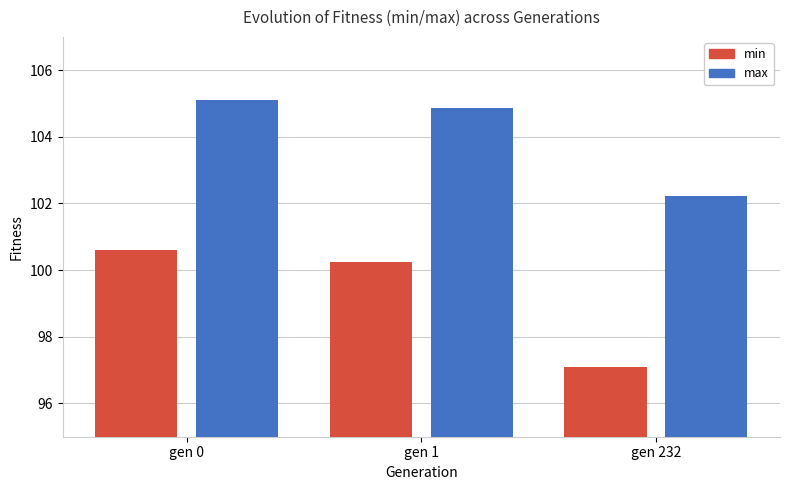

What is the maximum value for max?

105.1